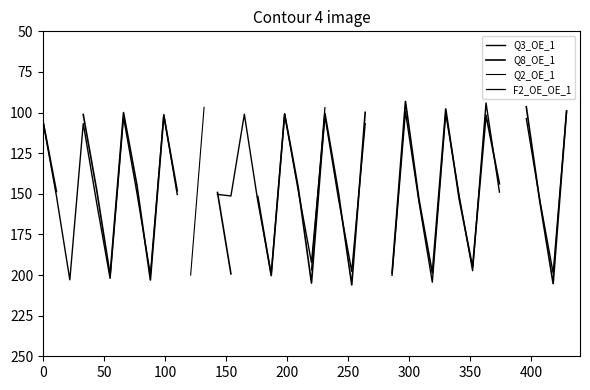

True or false: Q3_OE_1 has a value of 150.0 at 450.

False